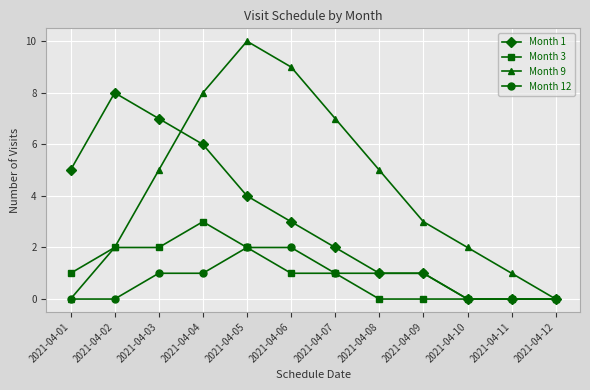

What is the maximum value for Month 9?

10